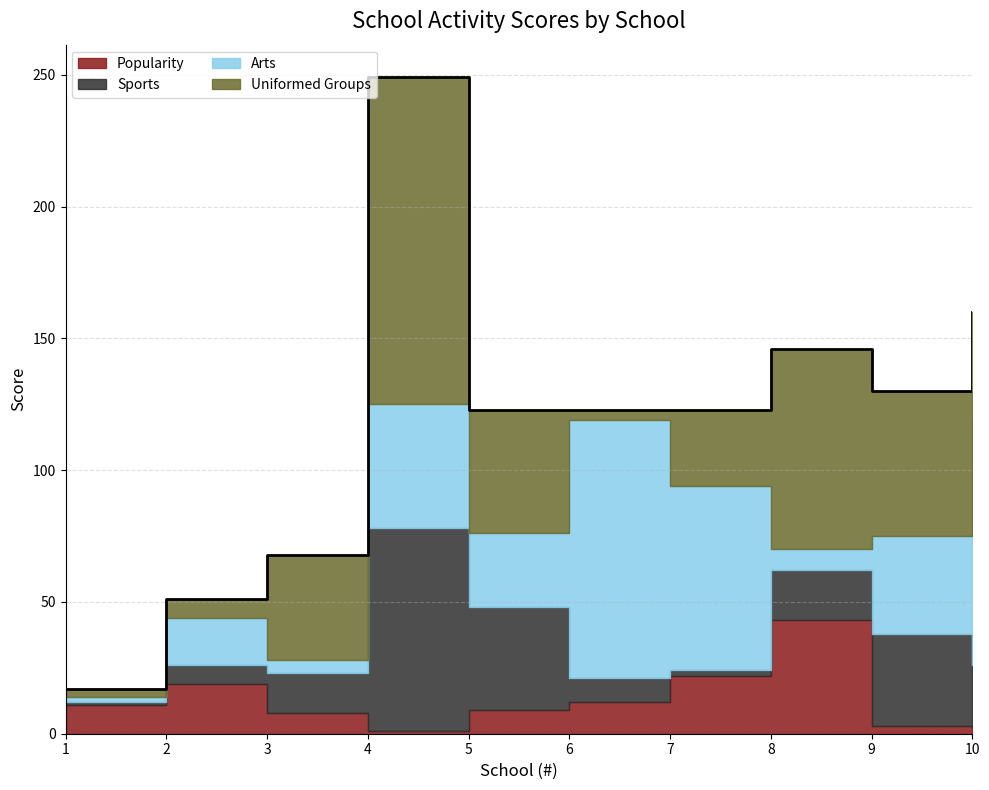

How many times do Sports and Popularity cross each other?

3